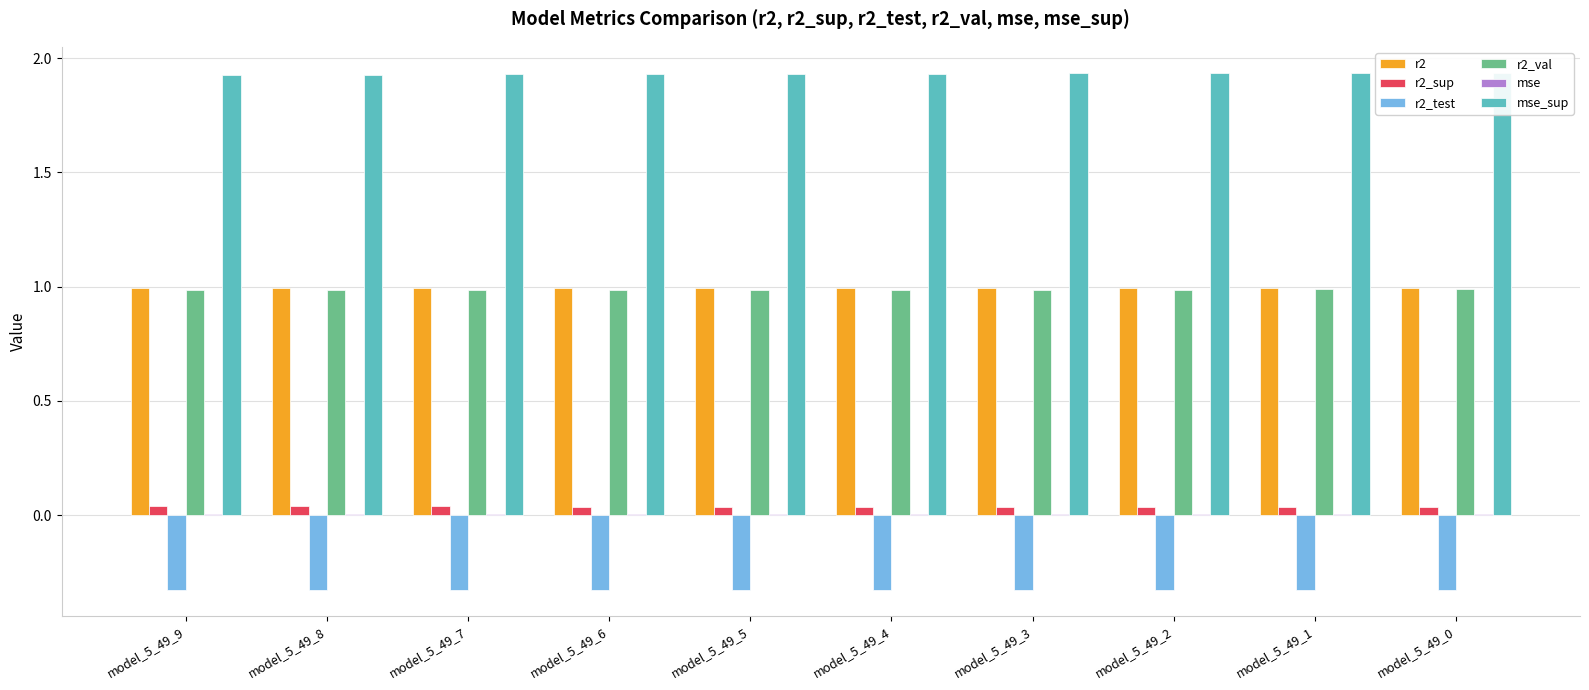

What is the sum of all r2_val values?

9.9